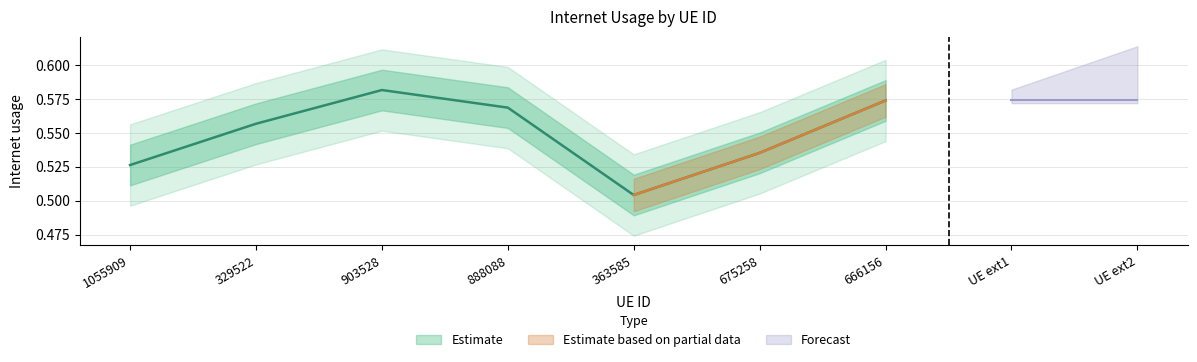

The chart shows a value of 0.6 at 666156. True or false?

True